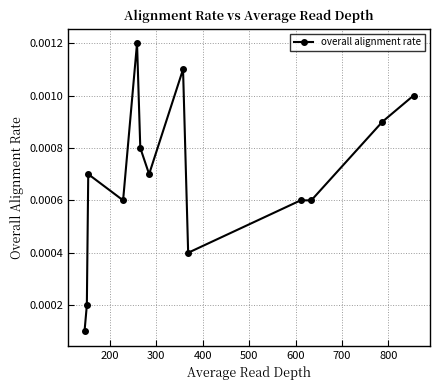

True or false: there are more than 1 points higher than both neighbors.

True